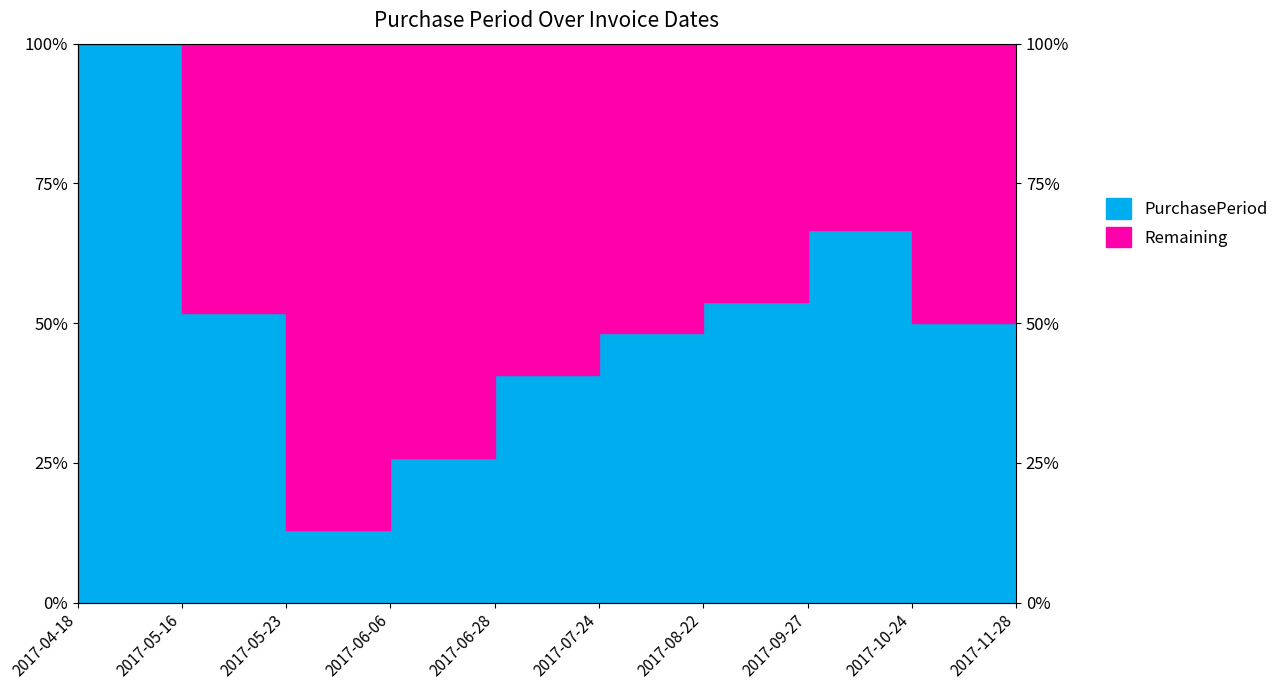

Reading left to right, what are all the values shown in this chart?

100.0	51.9	13.0	25.9	40.7	48.1	53.7	66.7	50.0	64.8